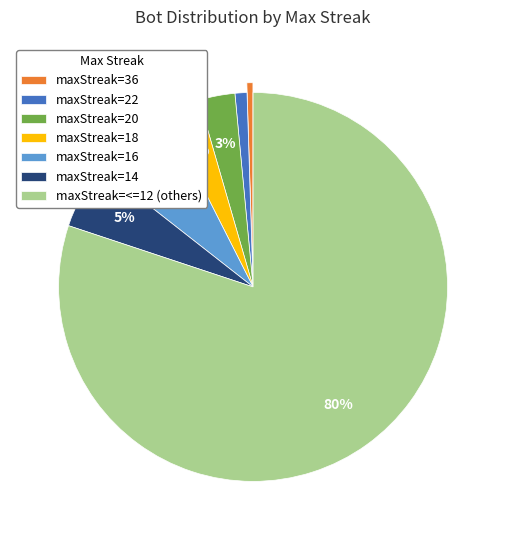

Is the sum of maxStreak=20 and maxStreak=36 greater than half?

No